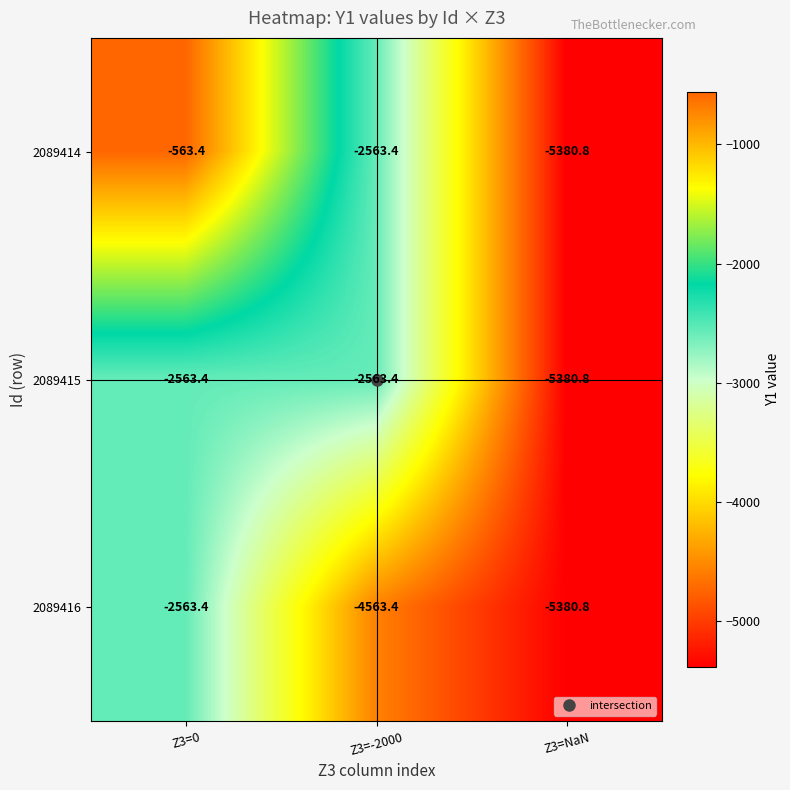

The value of 2089414 at Z3=NaN is -8278.7. True or false?

False